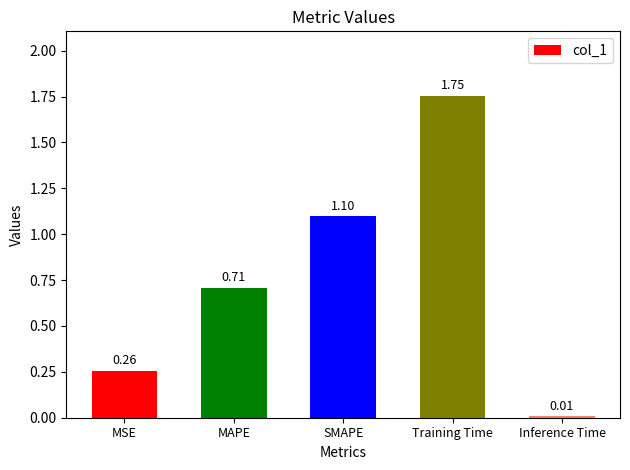

At which category does the chart reach its peak across all series?

Training Time